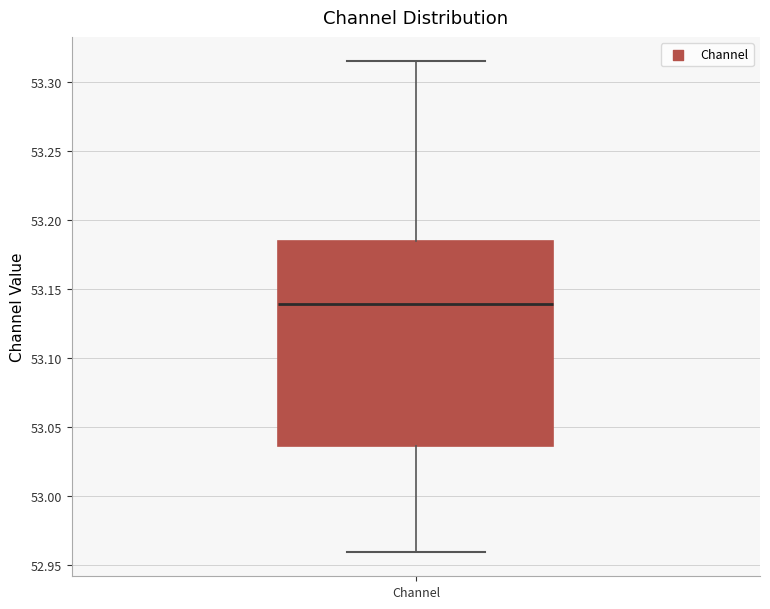

Where does the lower whisker of the box for Channel end on the y-axis? The values are not printed on the chart, so give them approximately, as read against the axis.

52.960